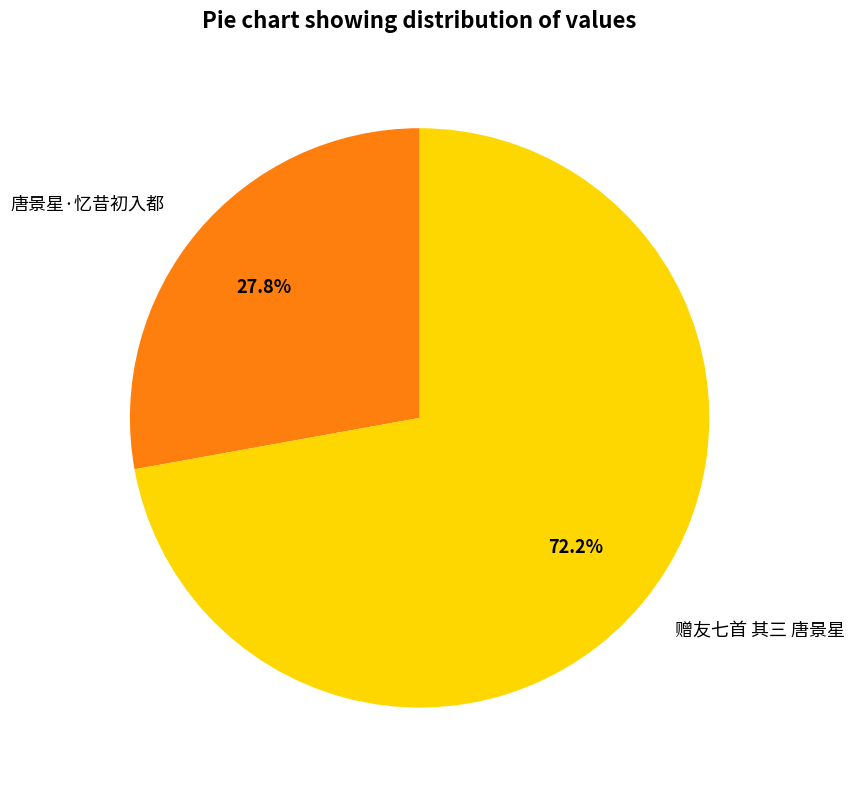

Which has a higher value, 唐景星·忆昔初入都 or 赠友七首 其三 唐景星?

赠友七首 其三 唐景星